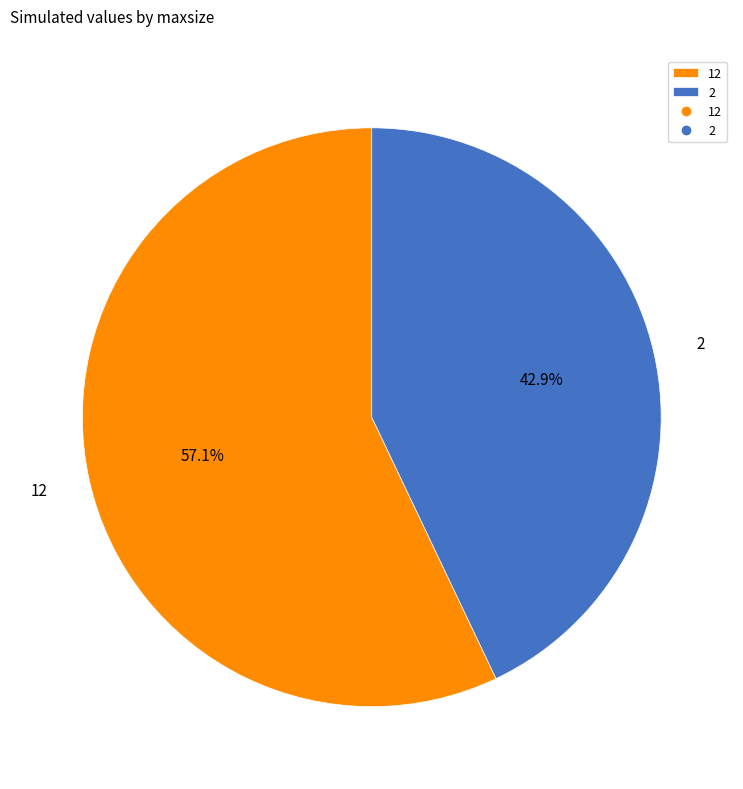

What percentage is NOT represented by 12?

42.9%